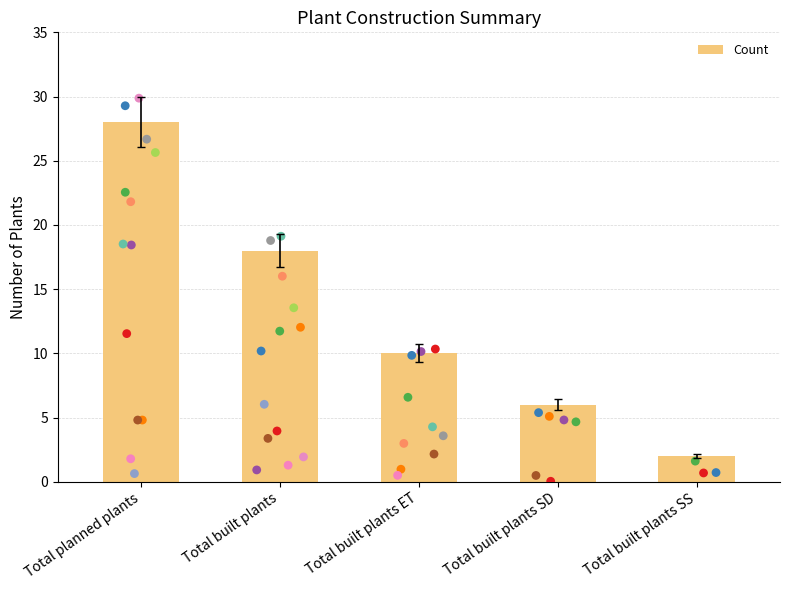

Approximately how many times larger is the value at Total planned plants compared to Total built plants SS?

14.0